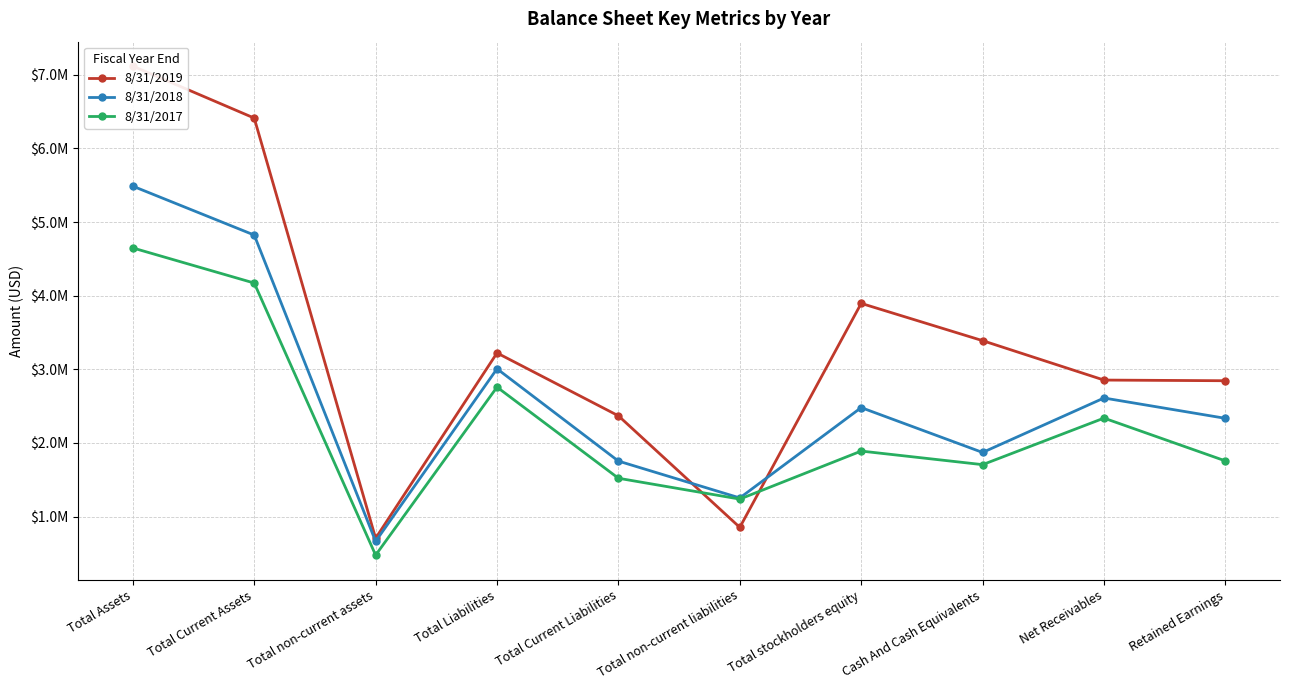

What is the smallest value displayed?

476706